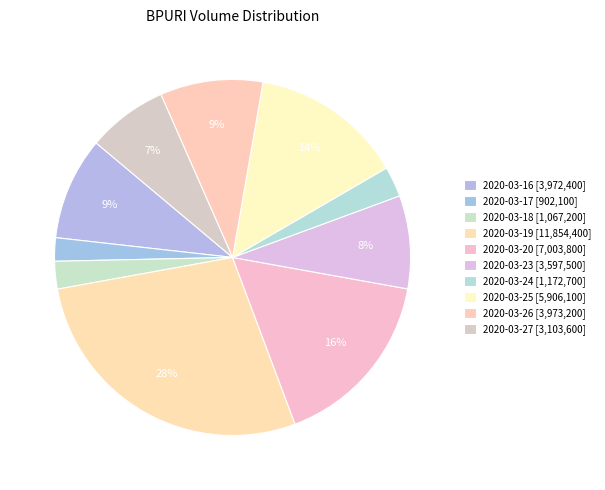

Which has a higher value, 2020-03-18 or 2020-03-26?

2020-03-26